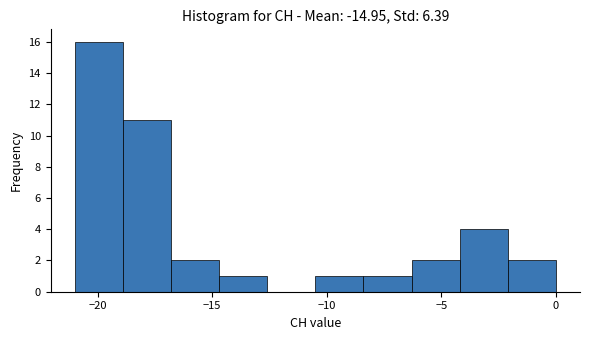

Reading left to right, list every bar in this chart as the range it spans on the x-axis followed by its height. Neither the bar edges nor the heights are printed on the chart, so give them approximately, as read against the axes.

-21.0 to -18.9: 16
-18.9 to -16.8: 11
-16.8 to -14.7: 2
-14.7 to -12.6: 1
-12.6 to -10.5: 0
-10.5 to -8.4: 1
-8.4 to -6.3: 1
-6.3 to -4.2: 2
-4.2 to -2.1: 4
-2.1 to 0.0: 2